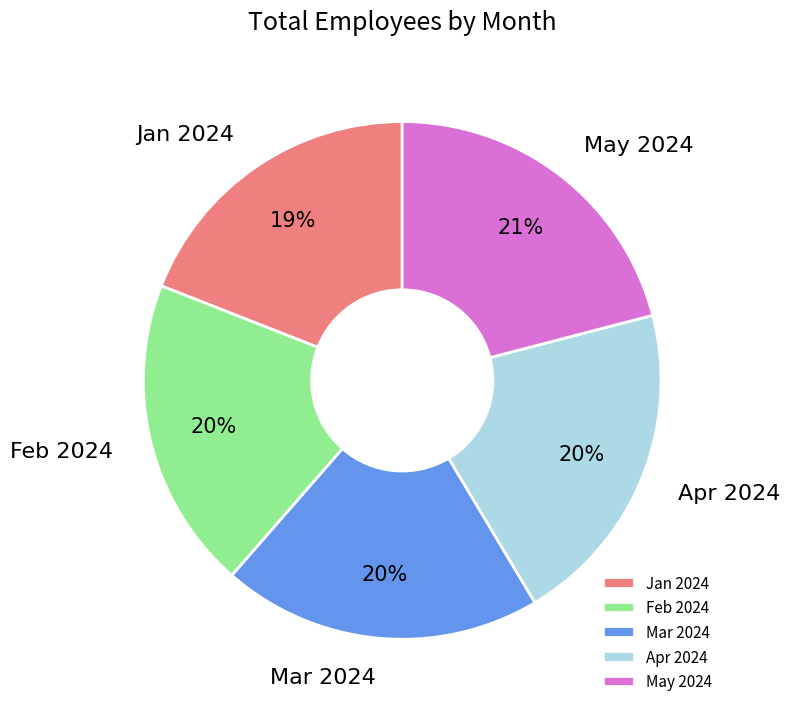

What is the ratio of the value at Mar 2024 to the value at Apr 2024?

1.0